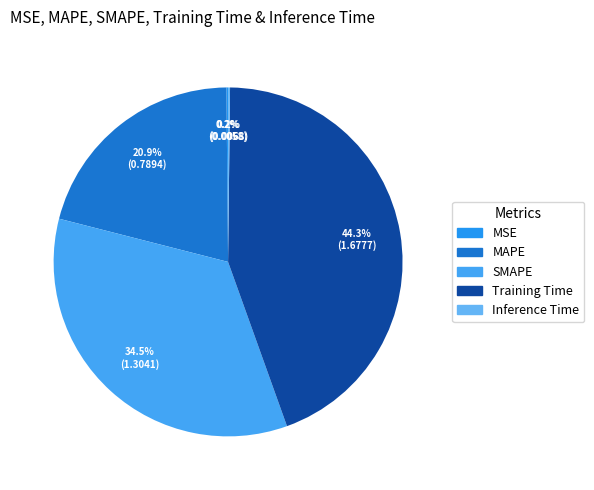

Which category has the biggest portion of the pie?

Training Time